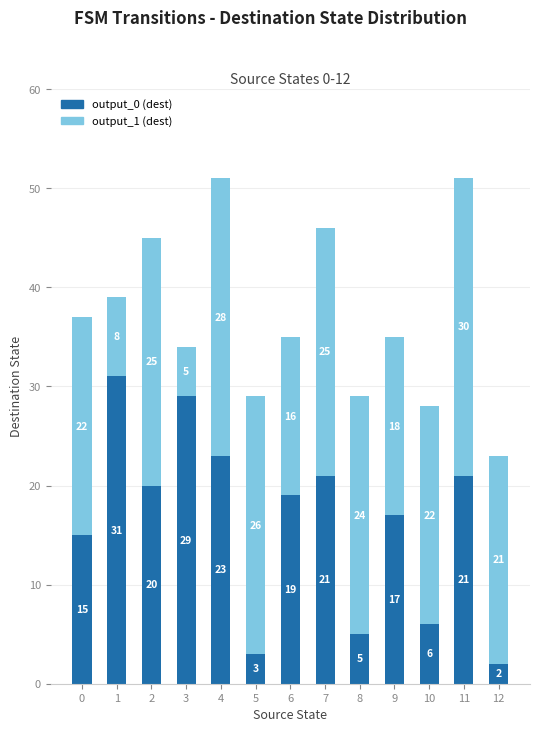

How many bars are there in total?

13